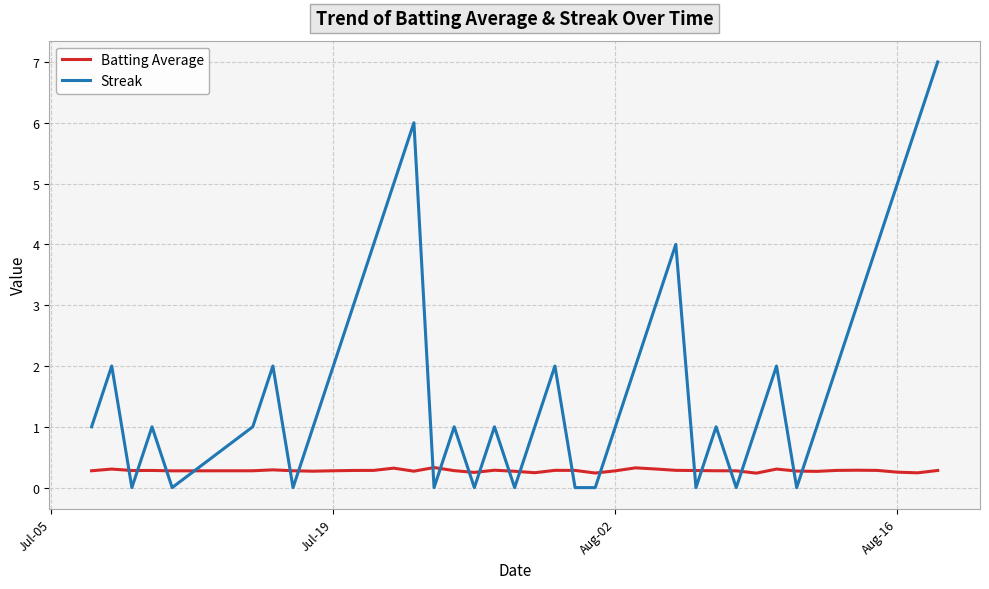

What is the highest value of the Batting Average series?

0.3